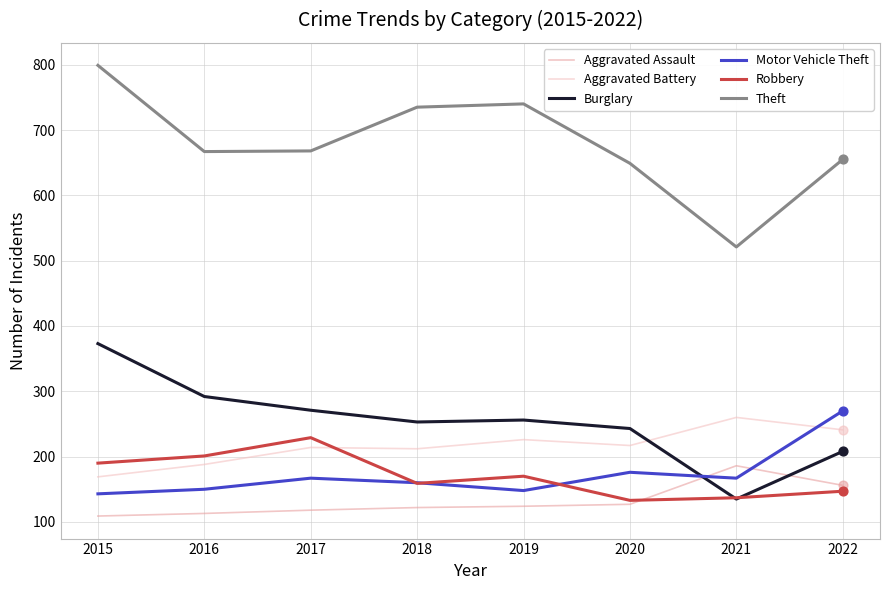

At how many categories does at least one series exceed 412?

8